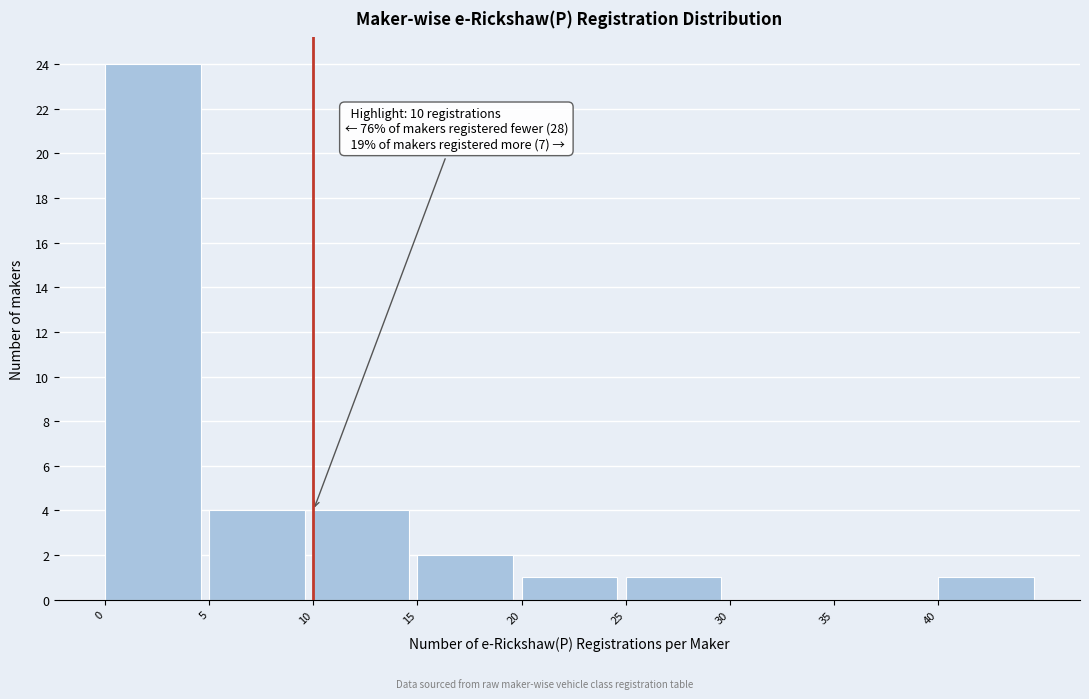

Which range on the x-axis has the tallest bar?

0 to 5